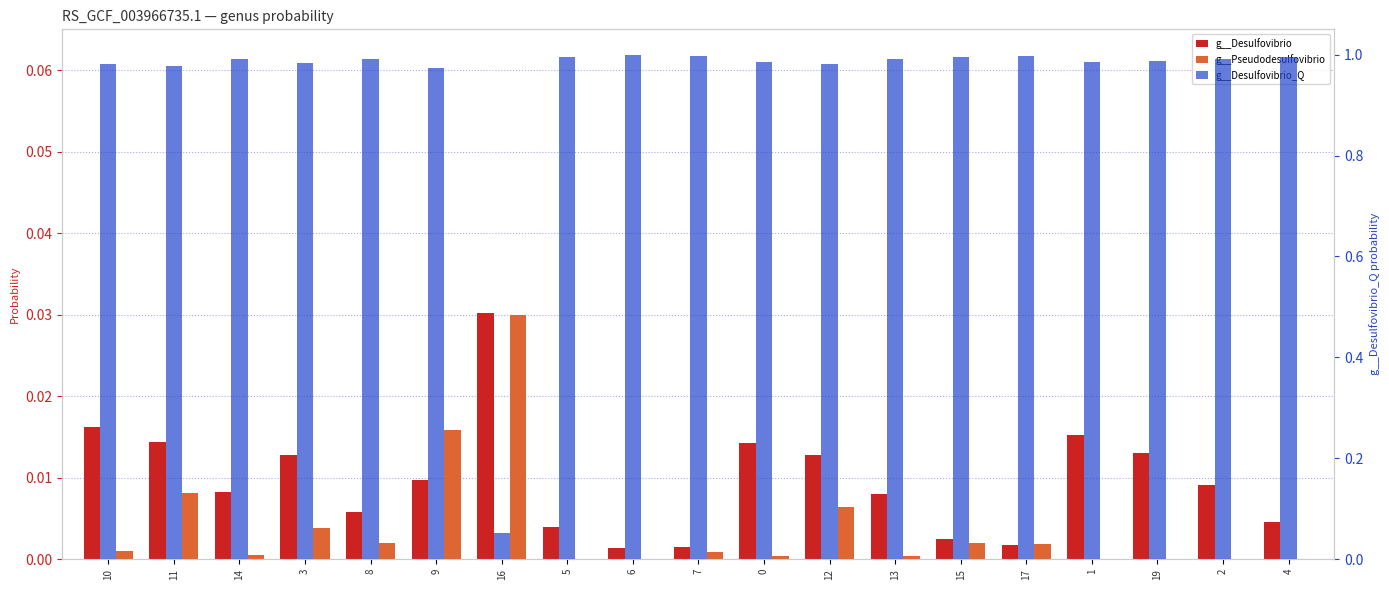

How many values in g__Pseudodesulfovibrio are above zero?

15